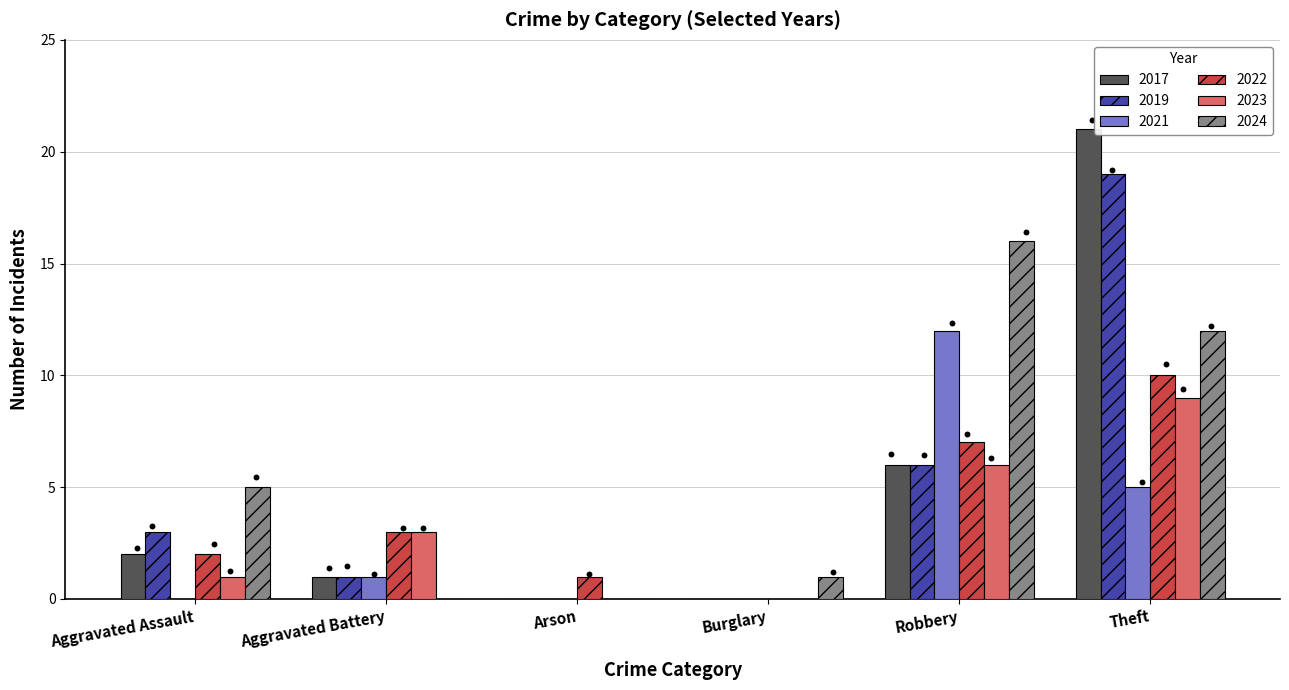

Which series has the largest Y range (max minus min)?

2017